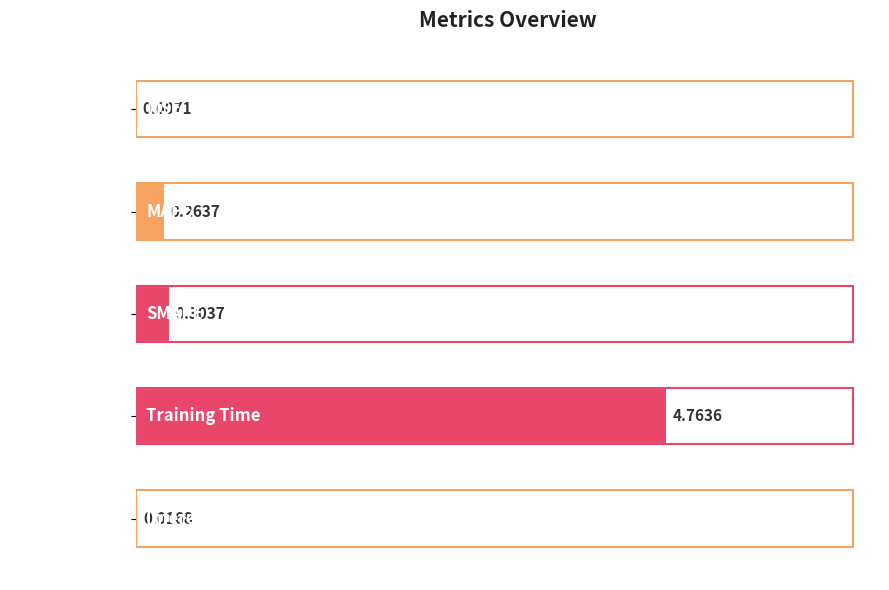

How many categories are shown in the chart?

5